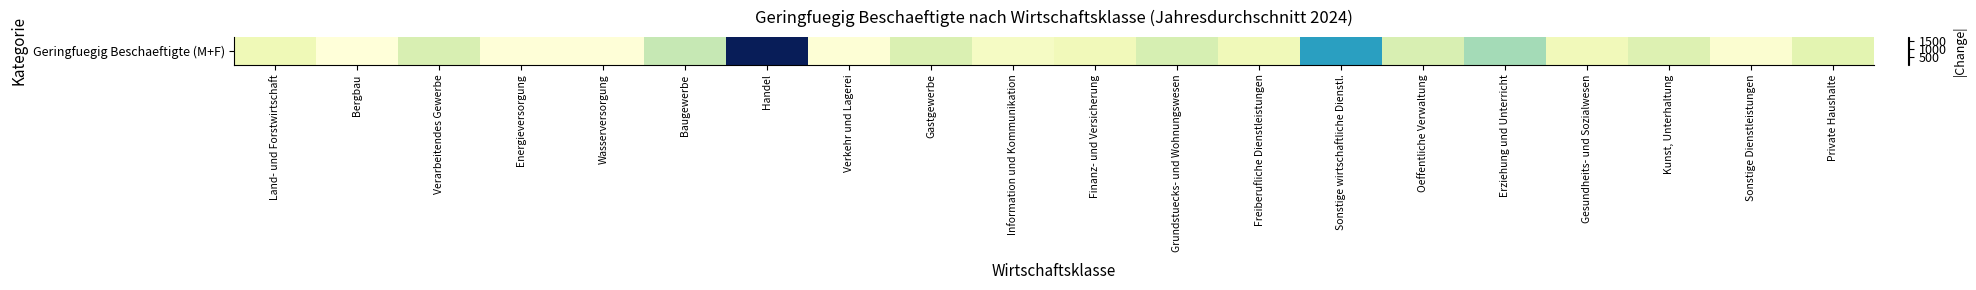

What is the difference between the second highest and second lowest values?

988